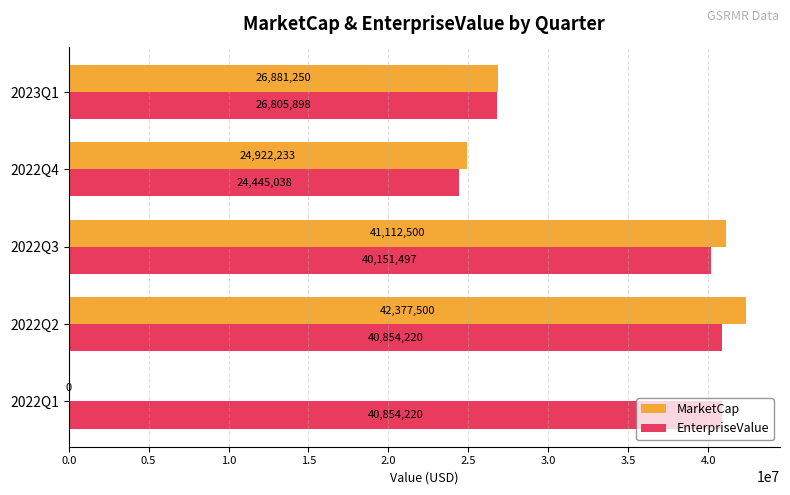

Count the number of categories in the chart.

5